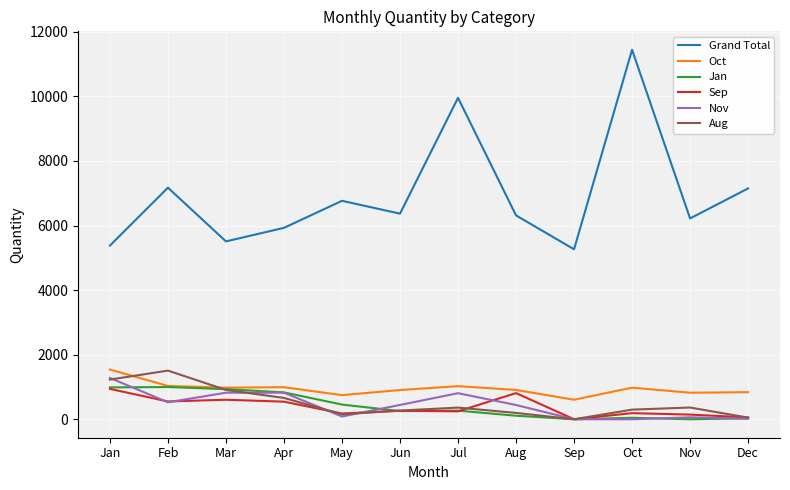

What is the difference between the second highest and minimum values in the Jan series?

986